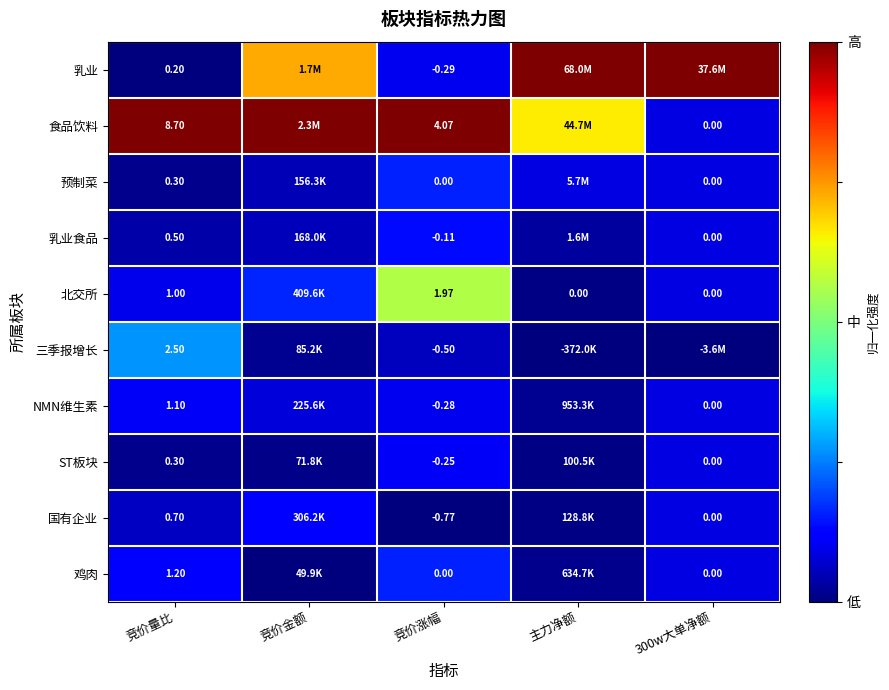

Which series changed the most between 竞价量比 and 竞价涨幅?

食品饮料